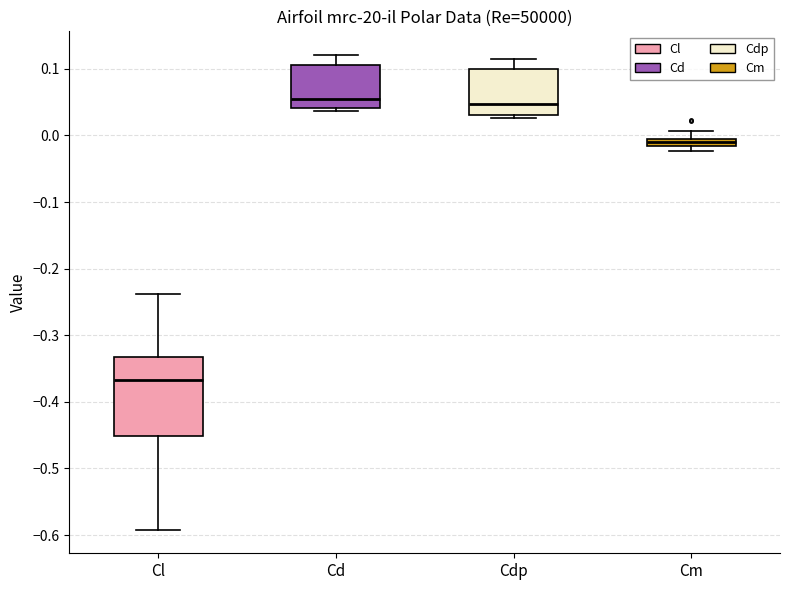

Which box is the tallest, from its lower edge to its upper edge?

Cl